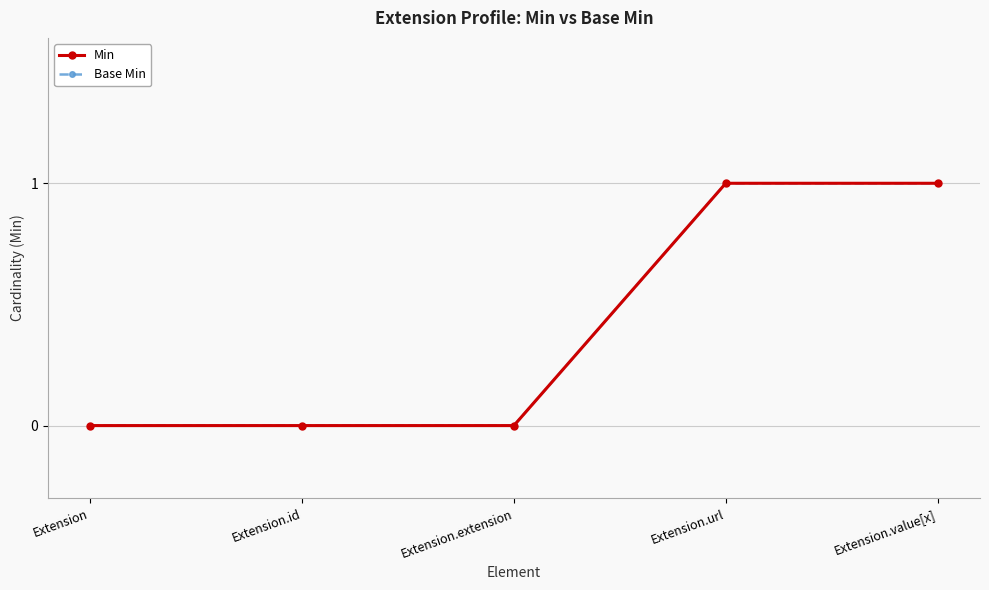

Does the chart display data point markers on the line(s)?

Yes